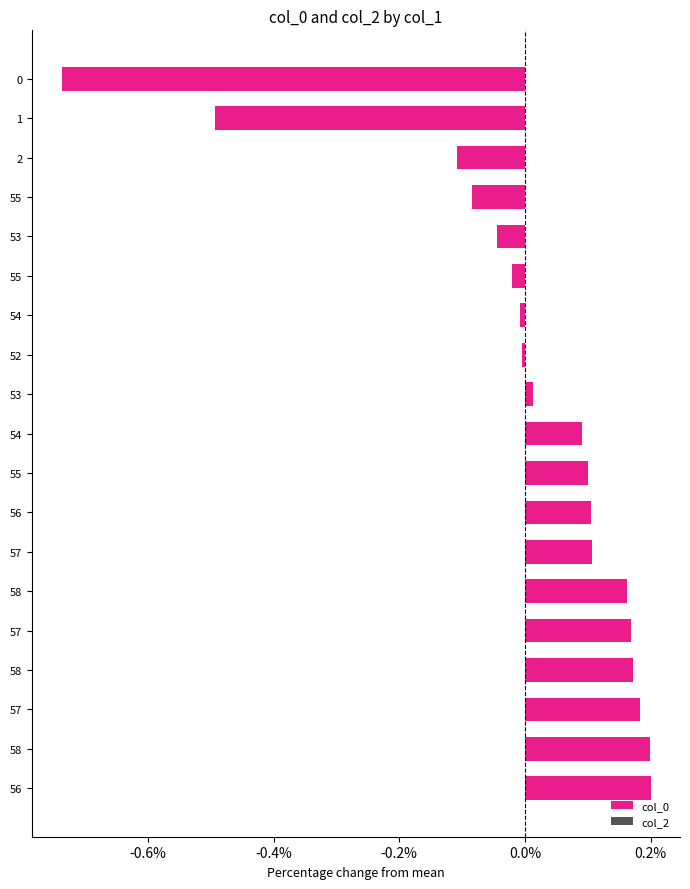

How many bars are there in total?

19